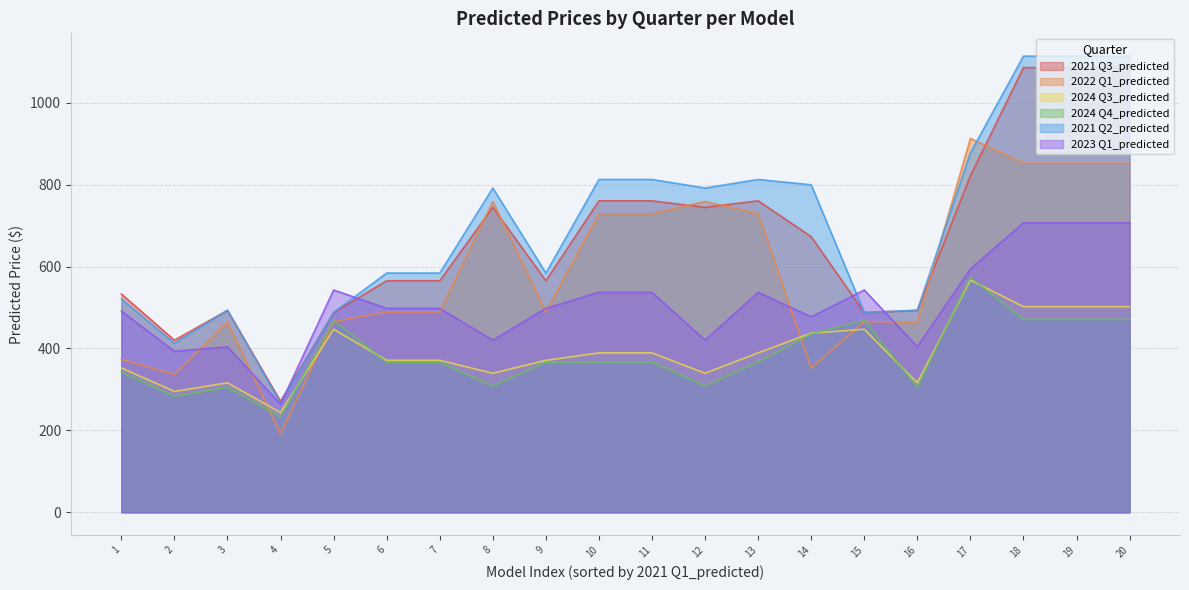

Which series changed the most between 12 and 20?

2021 Q3_predicted